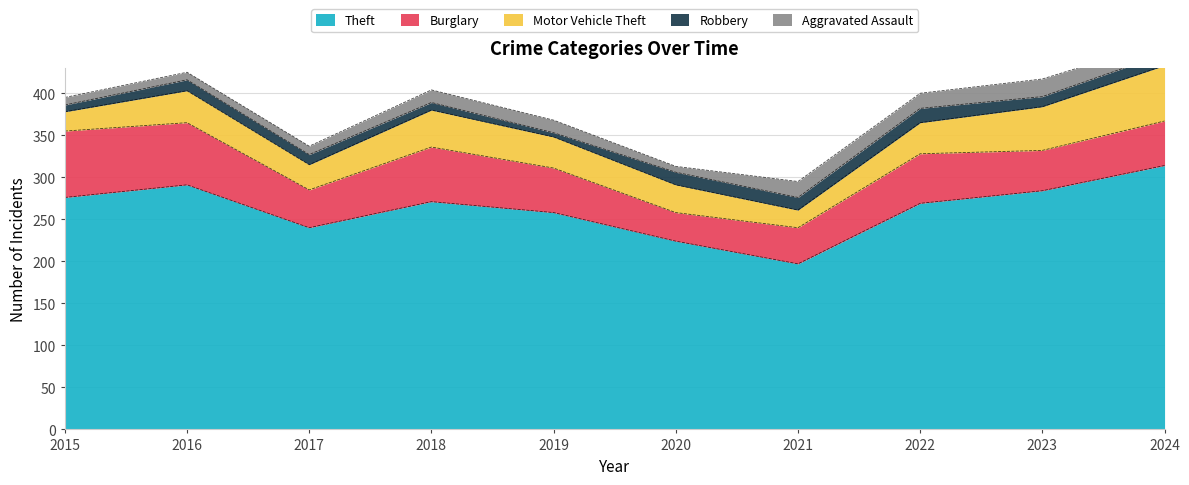

True or false: Motor Vehicle Theft and Robbery intersect in this chart.

False